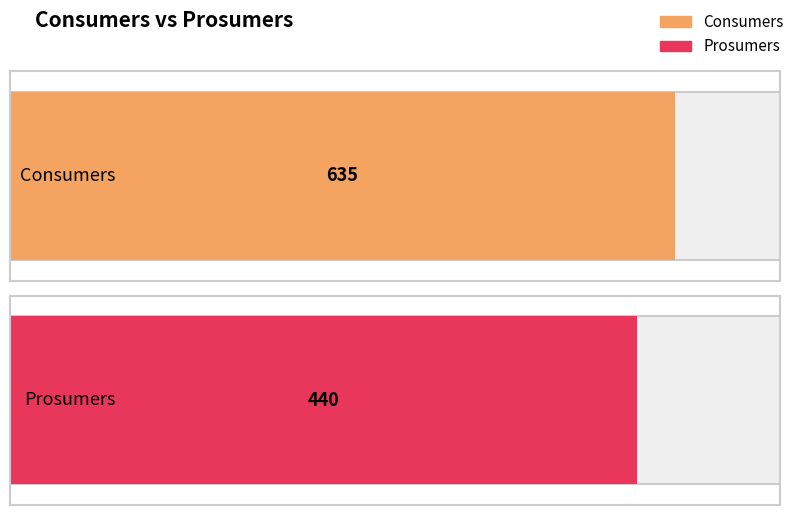

What is the difference between the highest and lowest values at 4?

195